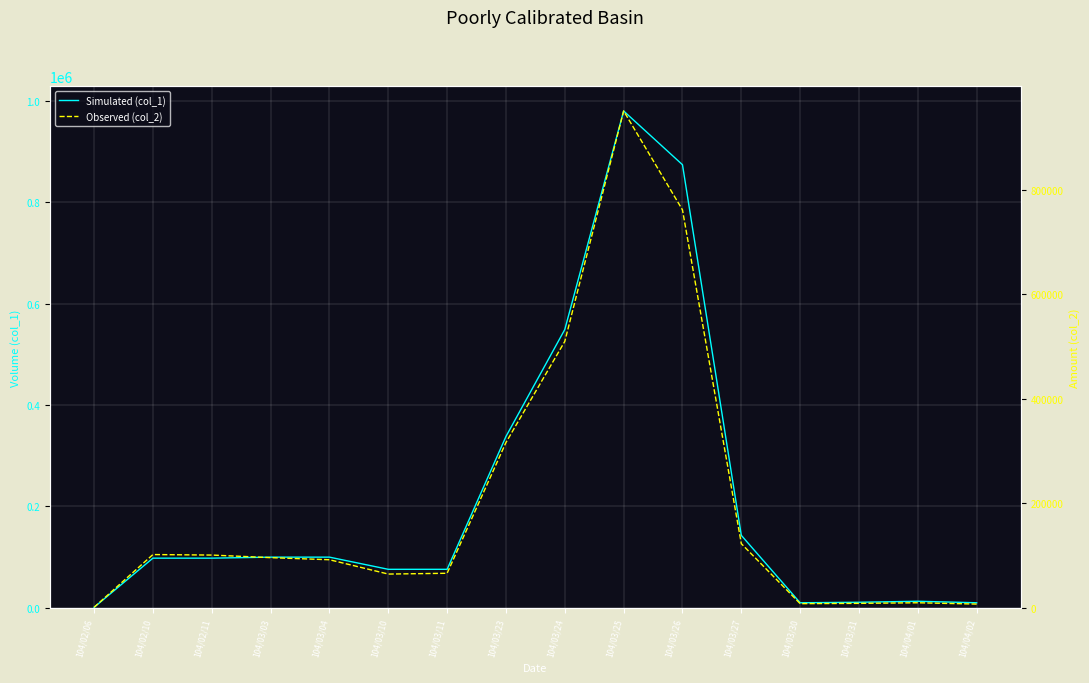

Between 104/03/24 and 104/03/26, which series saw the biggest shift?

col_1 (Volume)